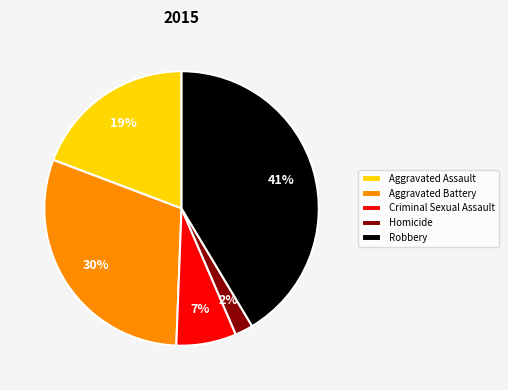

Which category has the smallest portion of the pie?

Homicide